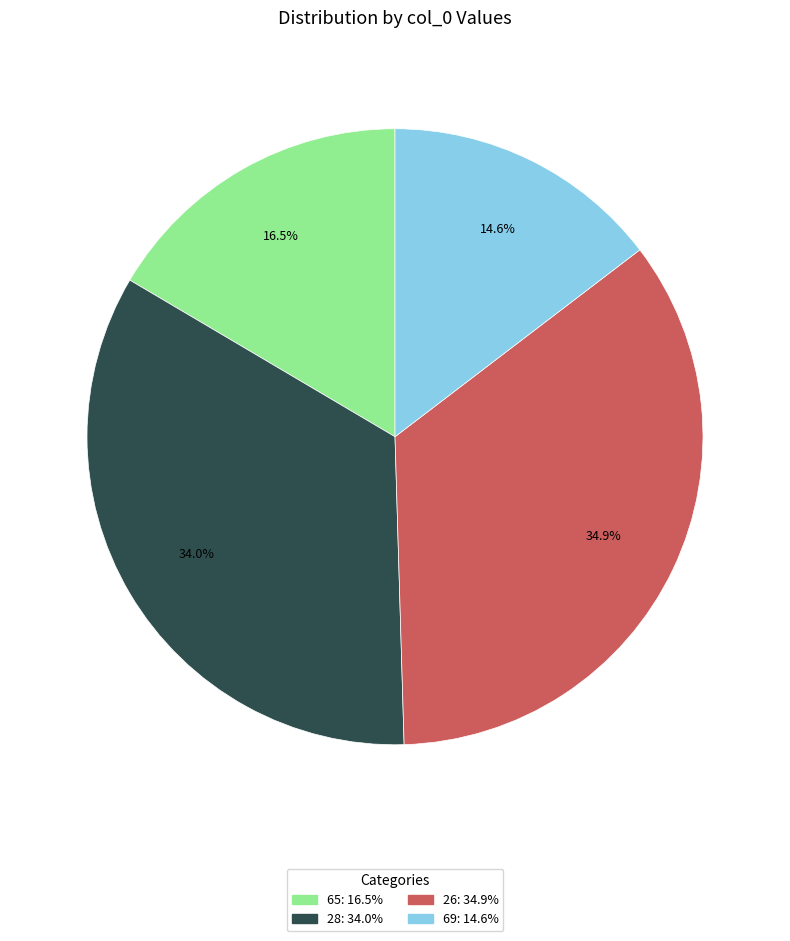

What is the smallest slice in the pie chart?

69